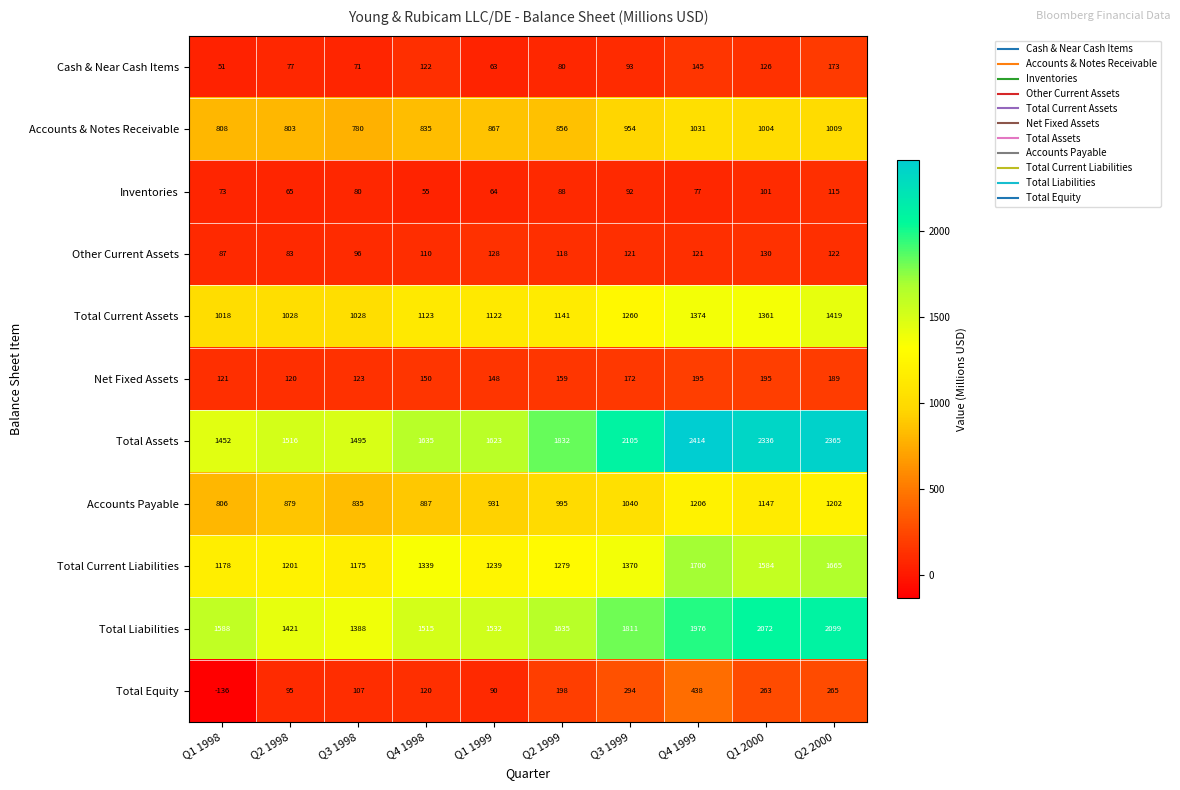

Count the number of data series in this chart.

11